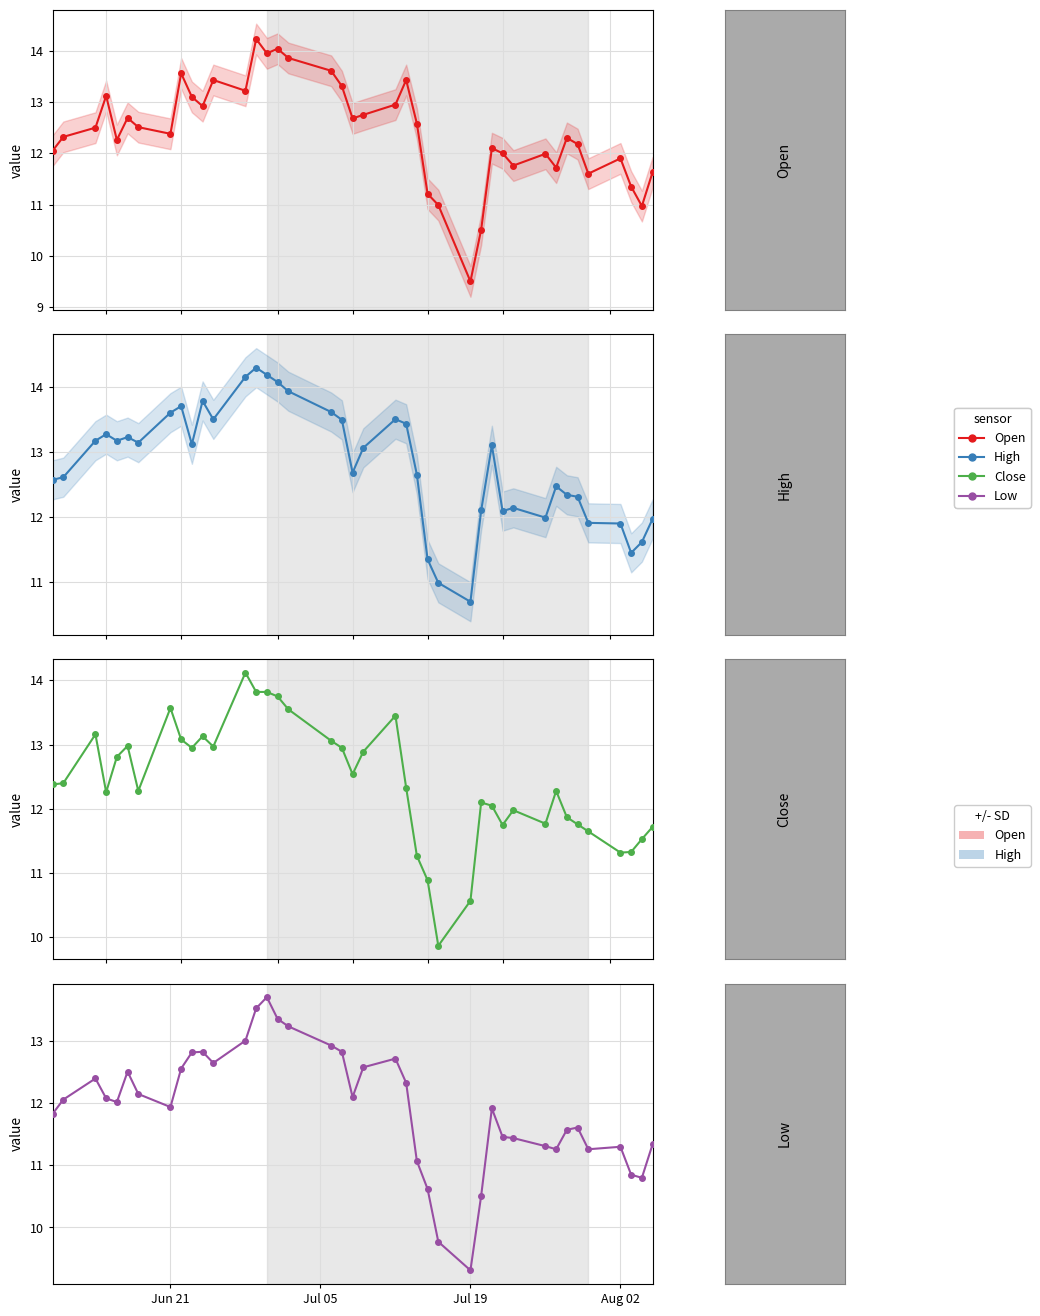

In Open, how many points are higher than both neighbors (excluding endpoints)?

11